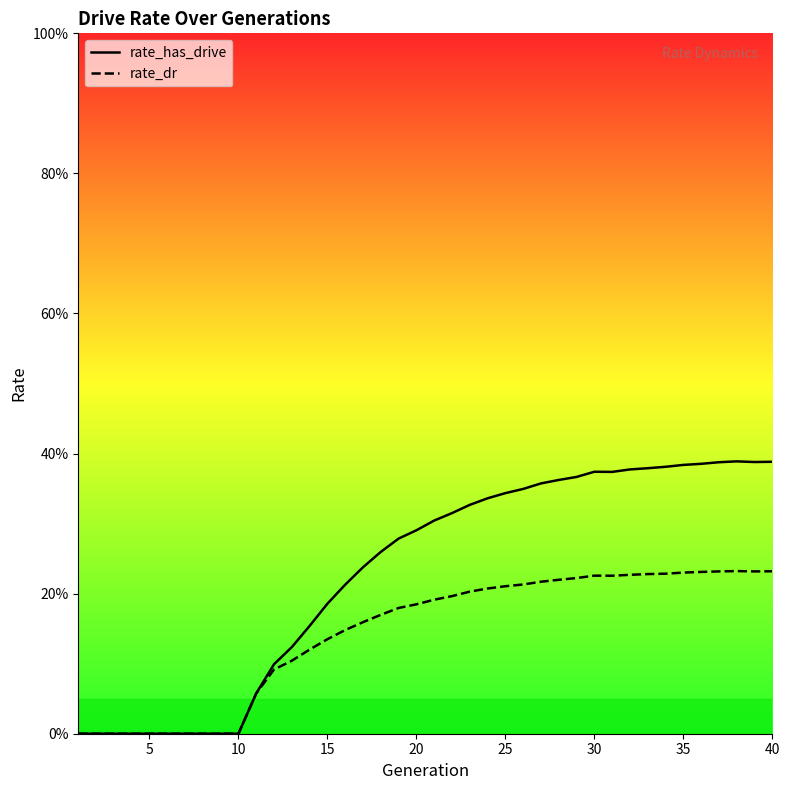

What is the sum of all rate_dr values?

5.8